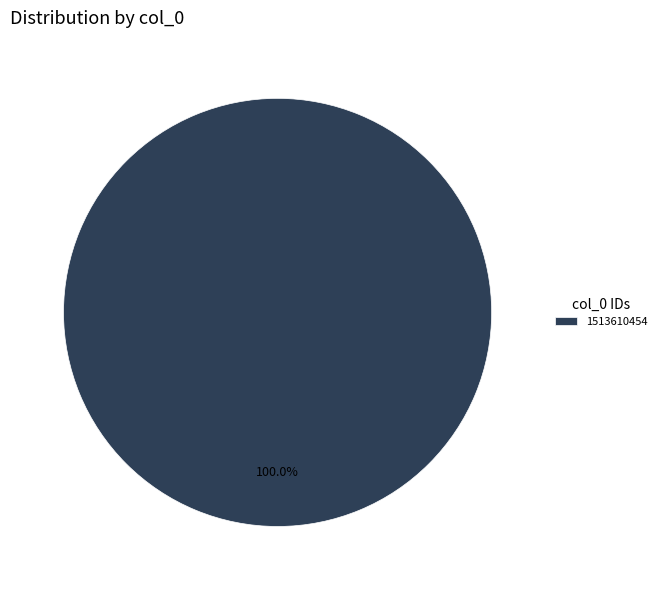

The 1513610454 slice represents 91% of the pie. True or false?

False